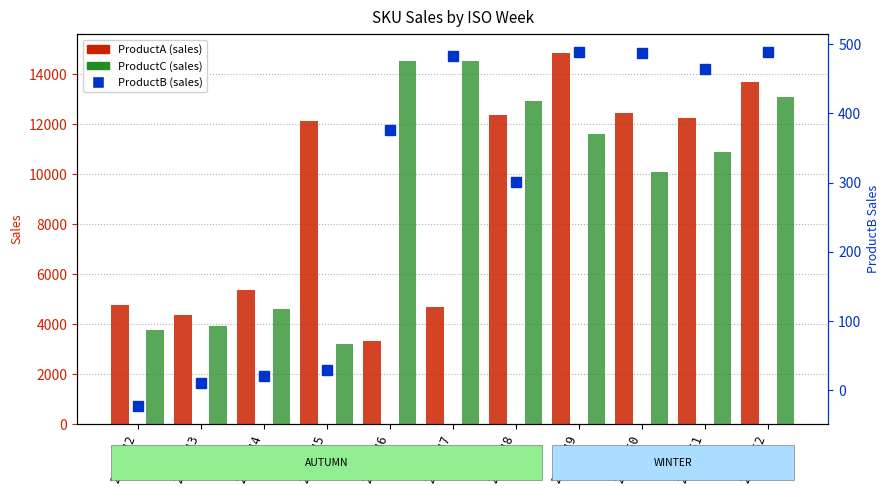

Reading right to left, what are all the values shown in this chart?

ProductA: 13679	12247	12447	14853	12376	4673	3314	12120	5363	4341	4740
ProductC: 13093	10859	10061	11595	12927	14510	14521	3212	4588	3929	3768
ProductB: 488	464	487	489	301	483	376	30	20	10	-23